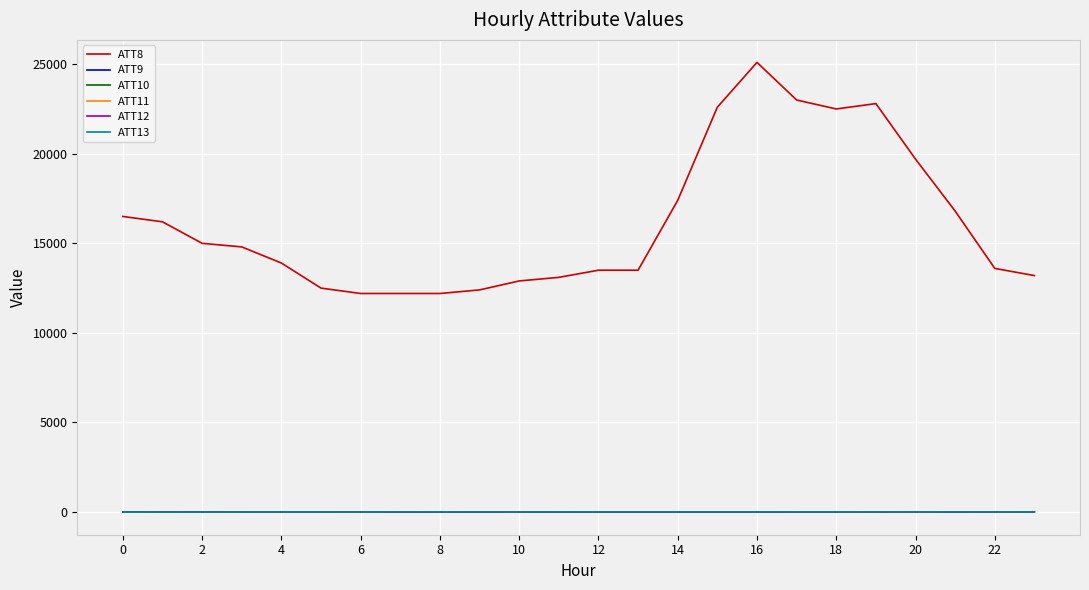

What is the highest value of the ATT12 series?

8.8